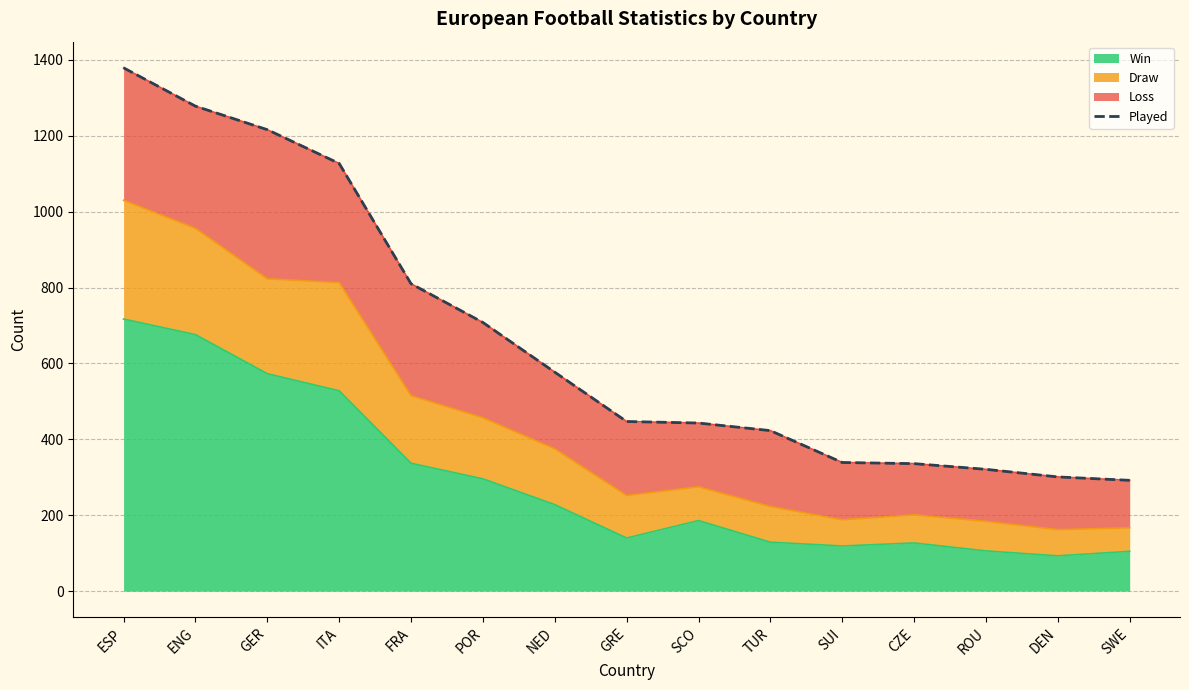

Approximately how many times larger is the value at GER compared to DEN?

4.0